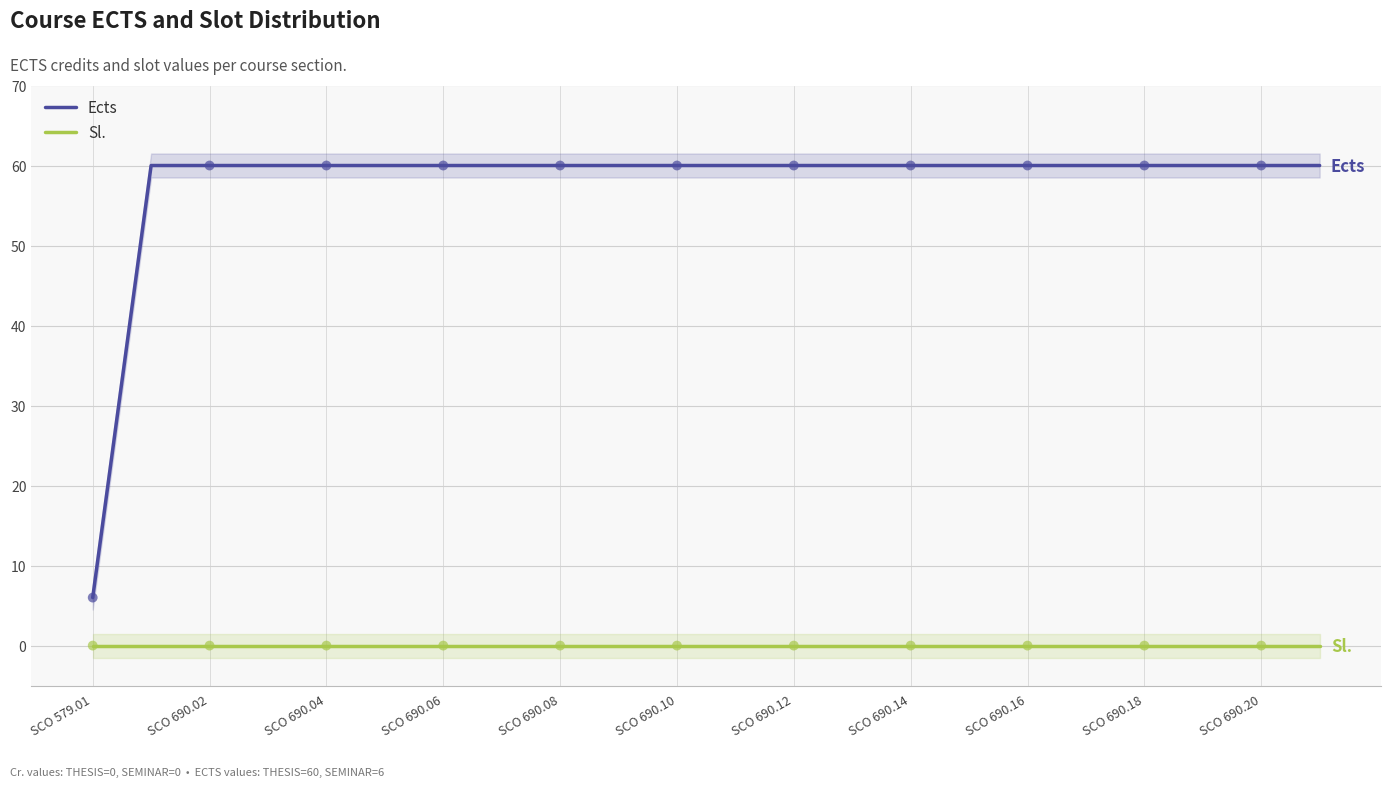

True or false: Ects has a value of 30 at SCO 690.14.

False